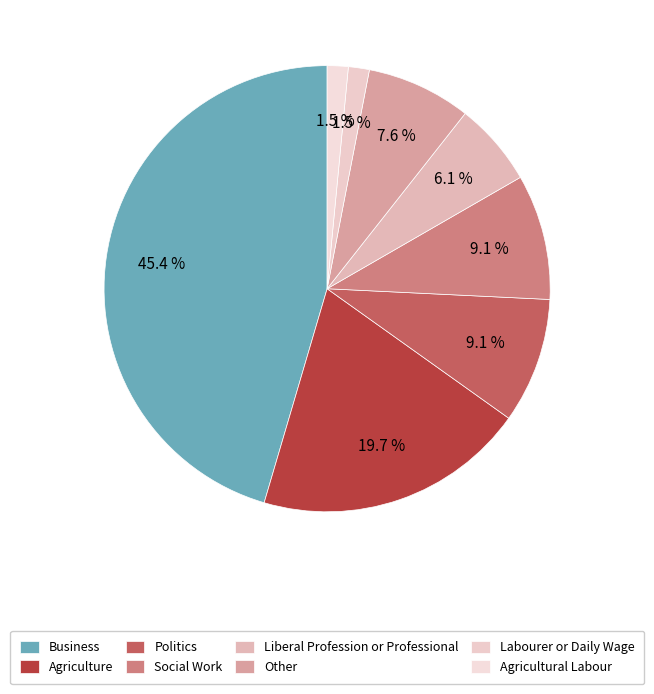

What percentage do Liberal Profession or Professional and Labourer or Daily Wage together represent?

7.6%